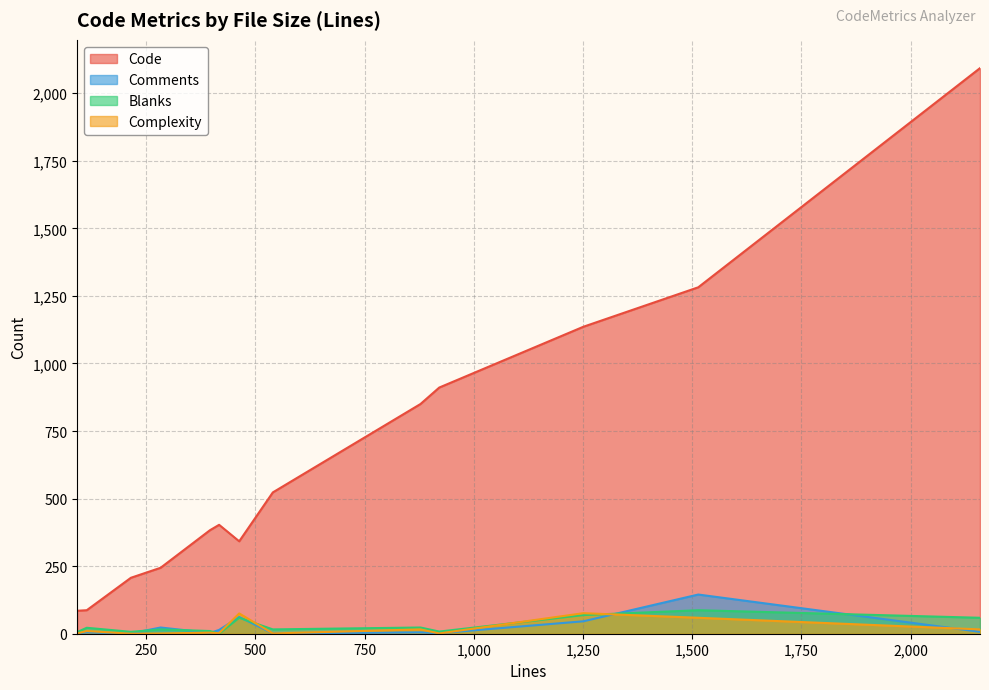

Which series has the widest spread of values?

Code